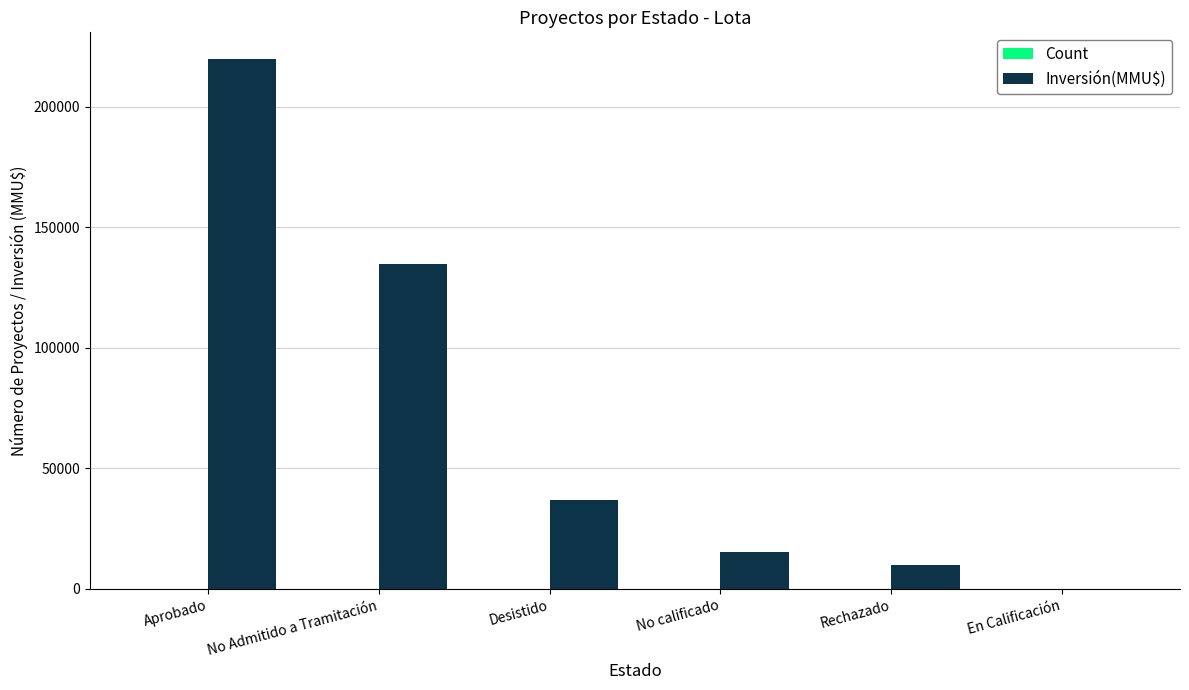

What is the difference between the Inversión(MMU$) values at Rechazado and Desistido?

27178